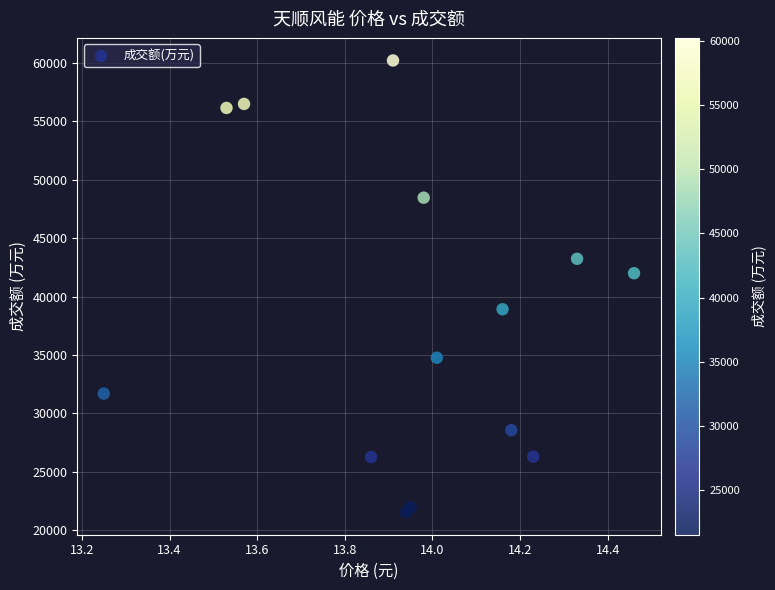

What is the range of Y values (max minus min)?

38679